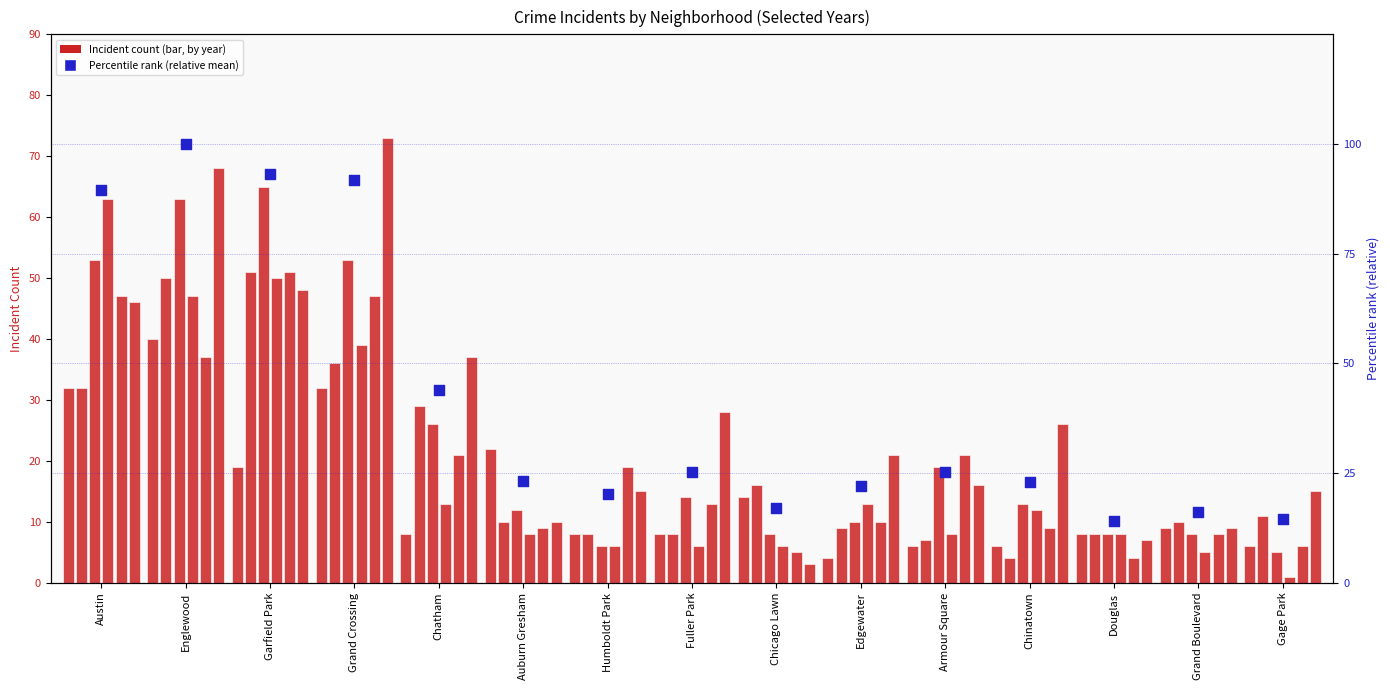

Which has a higher value, Humboldt Park or Edgewater?

Edgewater